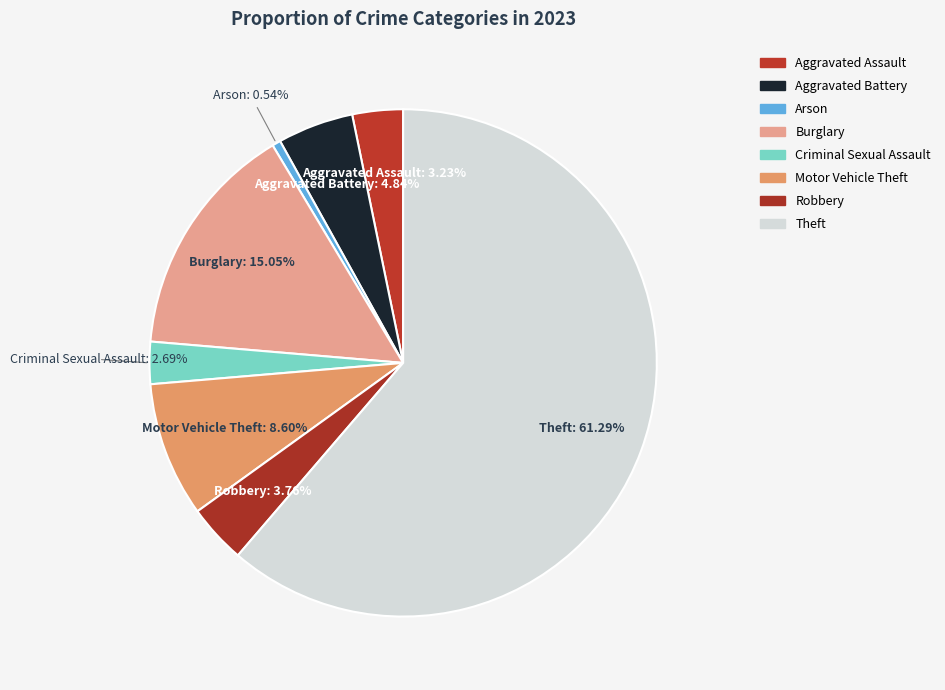

To the nearest percent, what percentage of the pie is Robbery?

4%